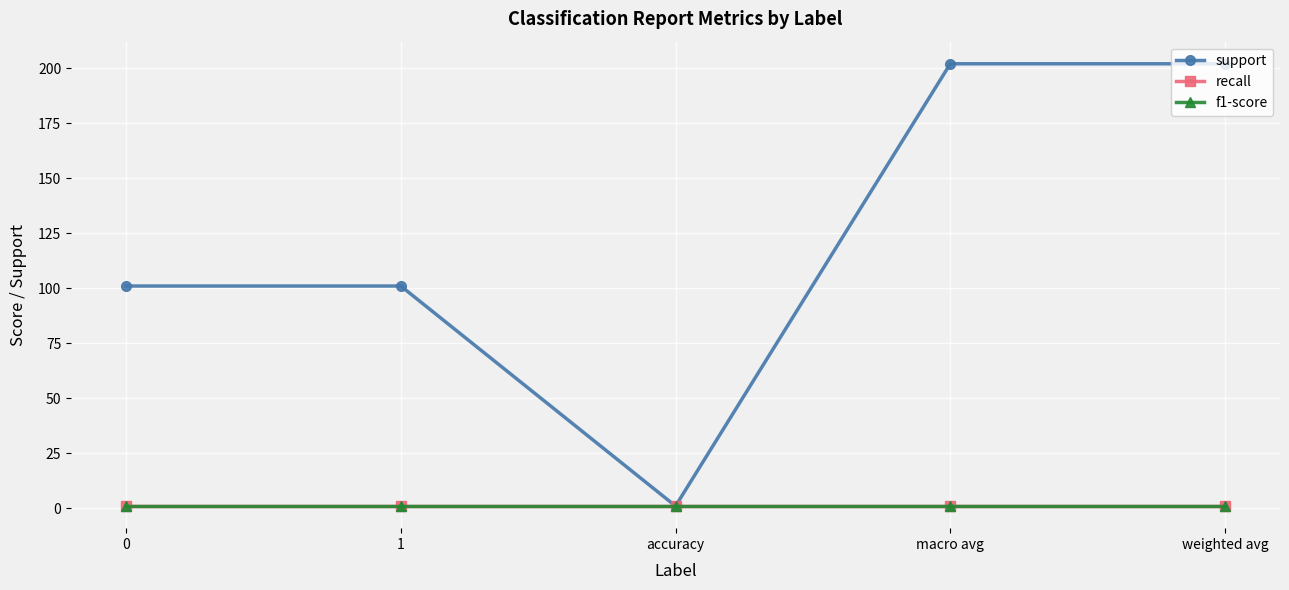

Does the chart have visible grid lines?

Yes